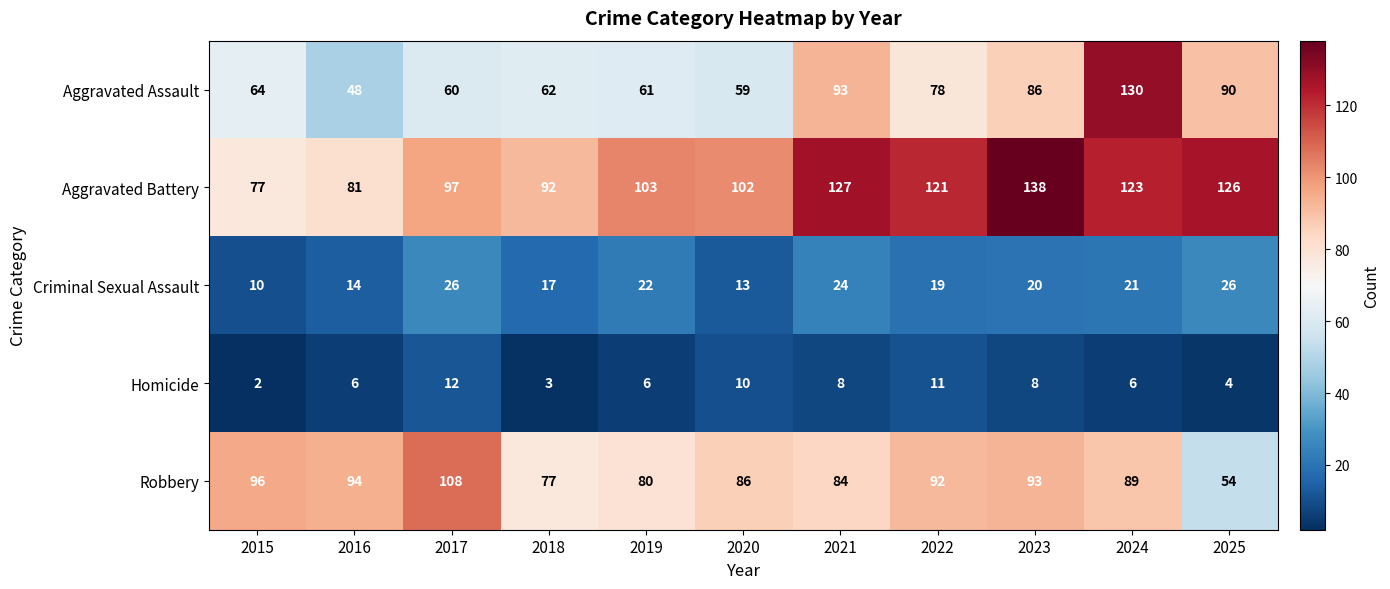

Count the number of data series in this chart.

5